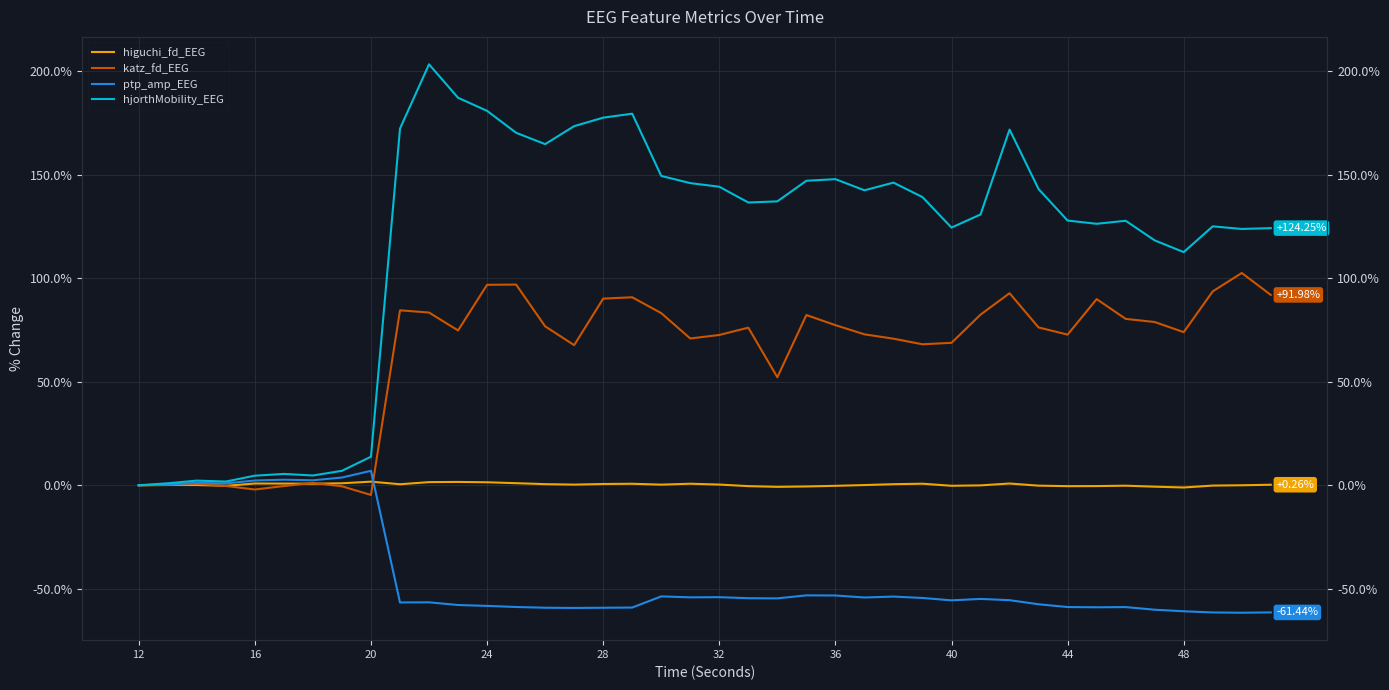

What is the sum of all ptp_amp_EEG values?

-1749.9